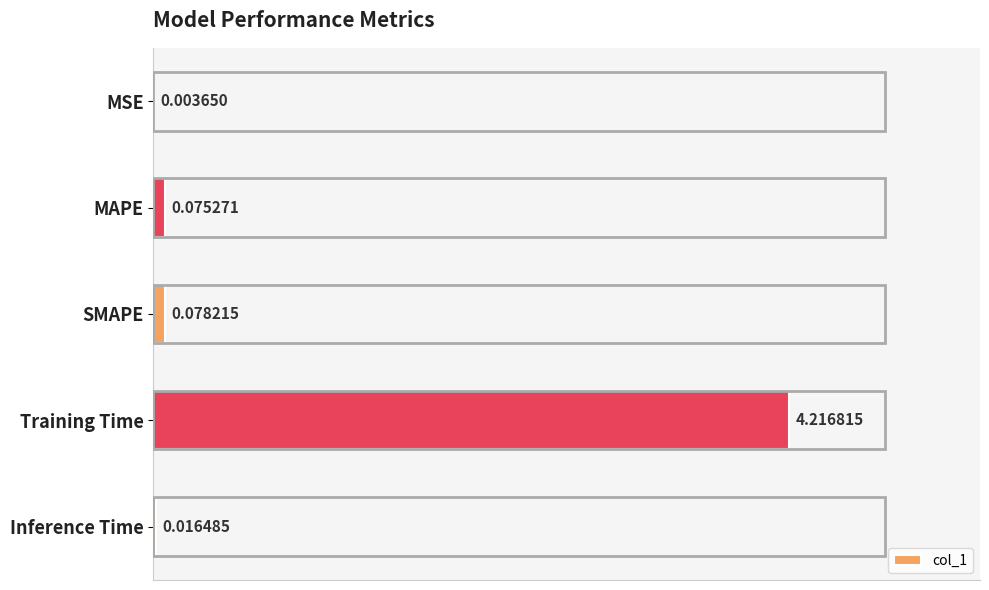

Are the bars horizontal?

Yes